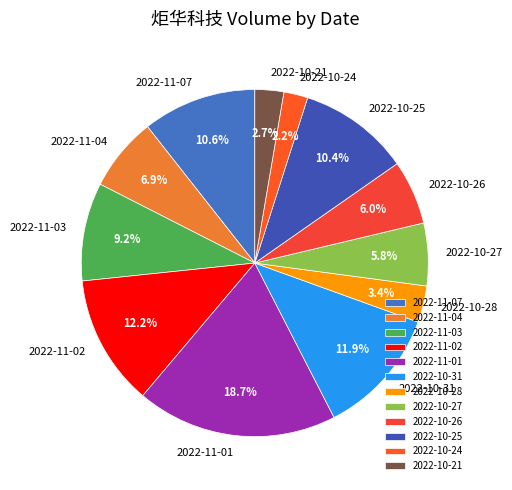

Is it true that 2022-11-04 is 22% of the pie?

False